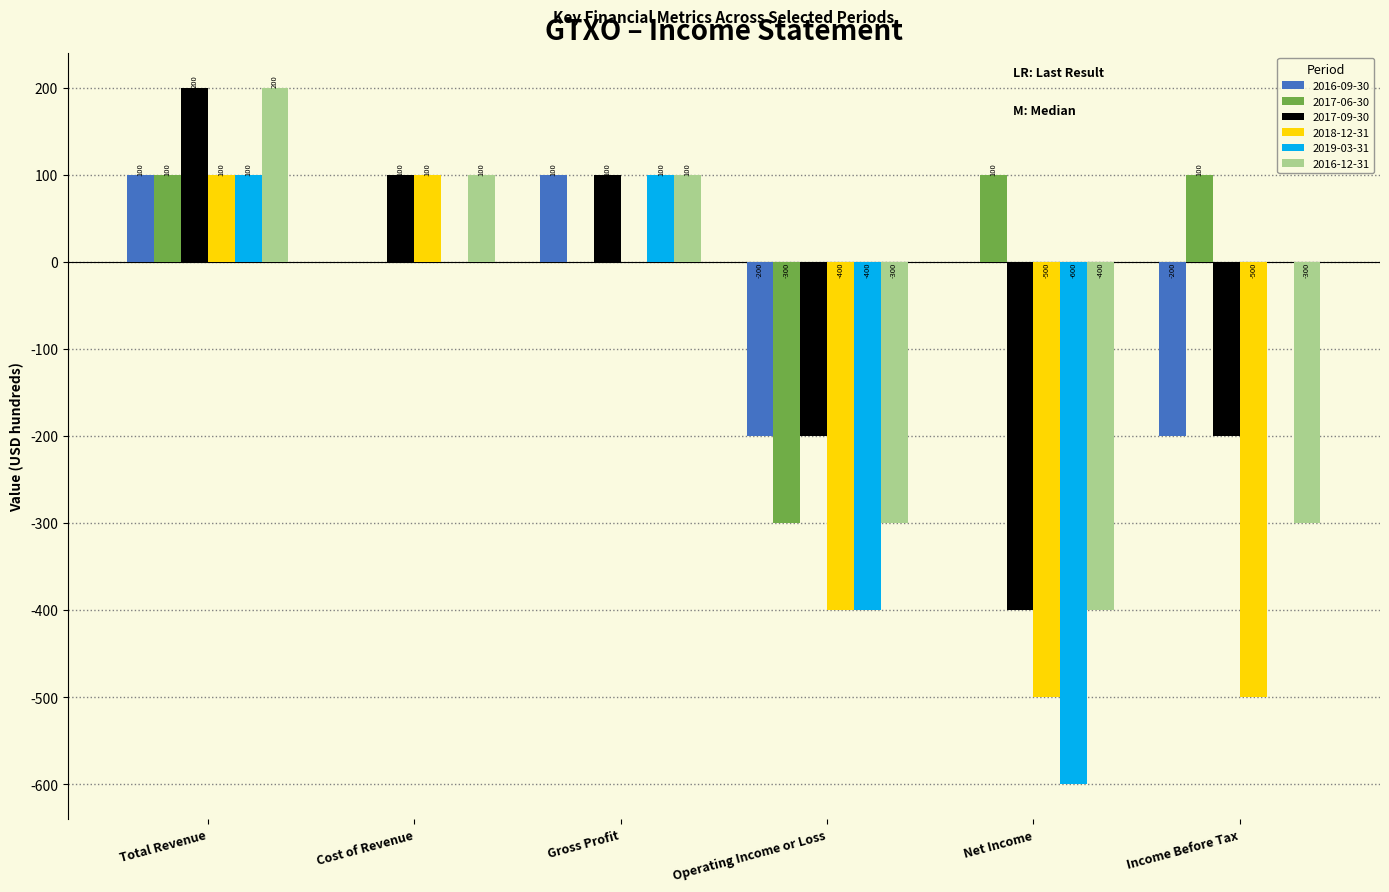

How many data points does each series have?

6